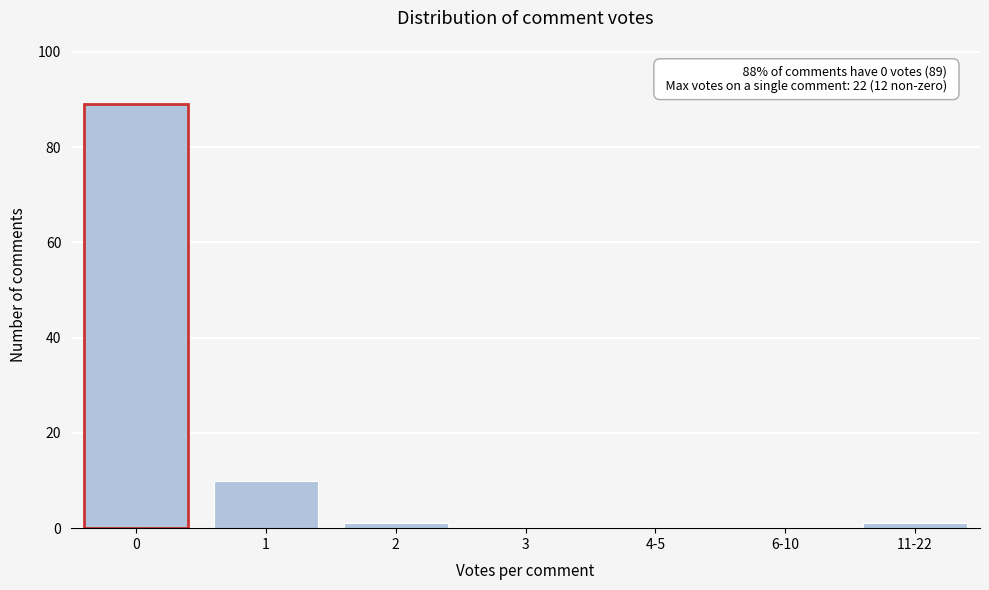

Reading right to left, extract all data points from this chart.

11-22=1	6-10=0	4-5=0	3=0	2=1	1=10	0=89